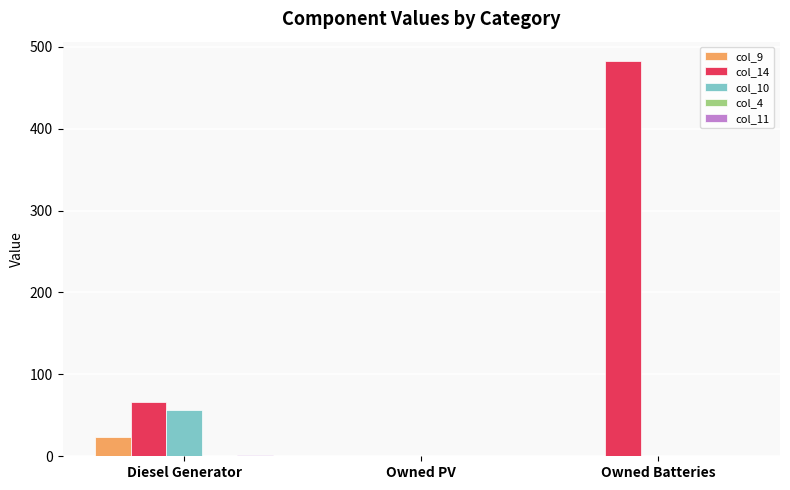

What is the sum of all col_9 values?

24.0